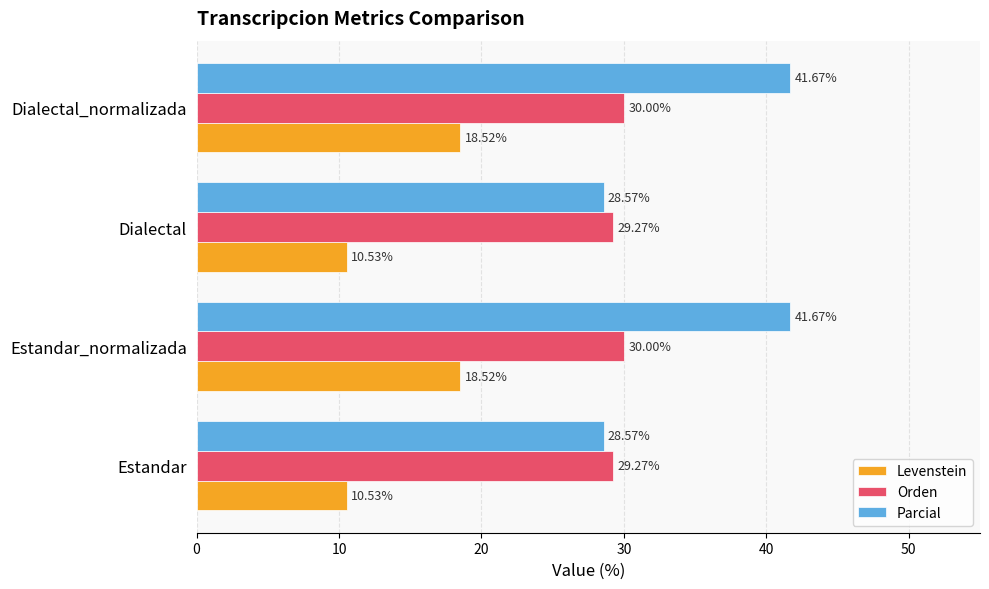

What is the spread (max minus min) of values at Estandar?

18.7